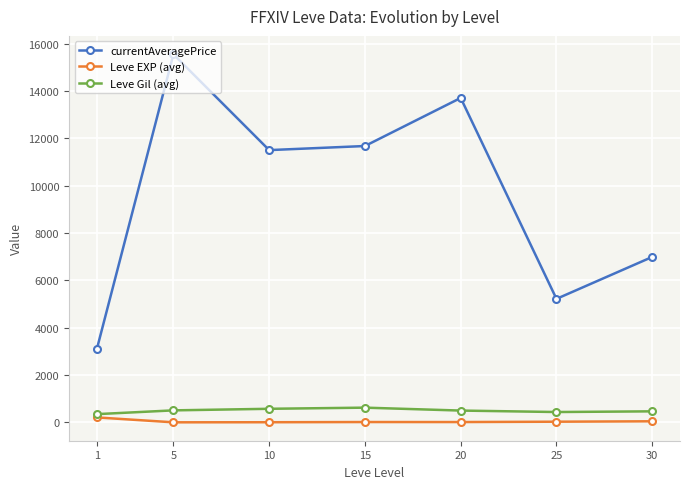

What is the value of the Leve EXP (avg) point at the 7th from the left?

47.0